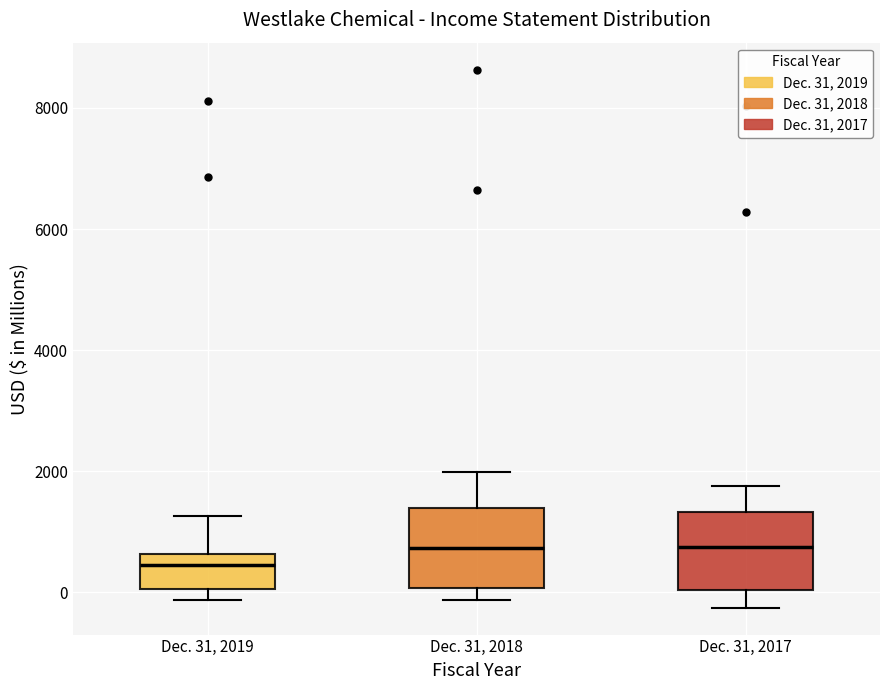

Reading left to right, transcribe this box plot: for each box, give where its median line is, the range the box spans, and where its two whiskers end, as read against the y-axis. The values are not printed on the chart, so give them approximately, as read against the axis.

Dec. 31, 2019: median 400, box 0 to 600, whiskers -200 to 1200
Dec. 31, 2018: median 800, box 0 to 1400, whiskers -200 to 2000
Dec. 31, 2017: median 800, box 0 to 1400, whiskers -200 to 1800